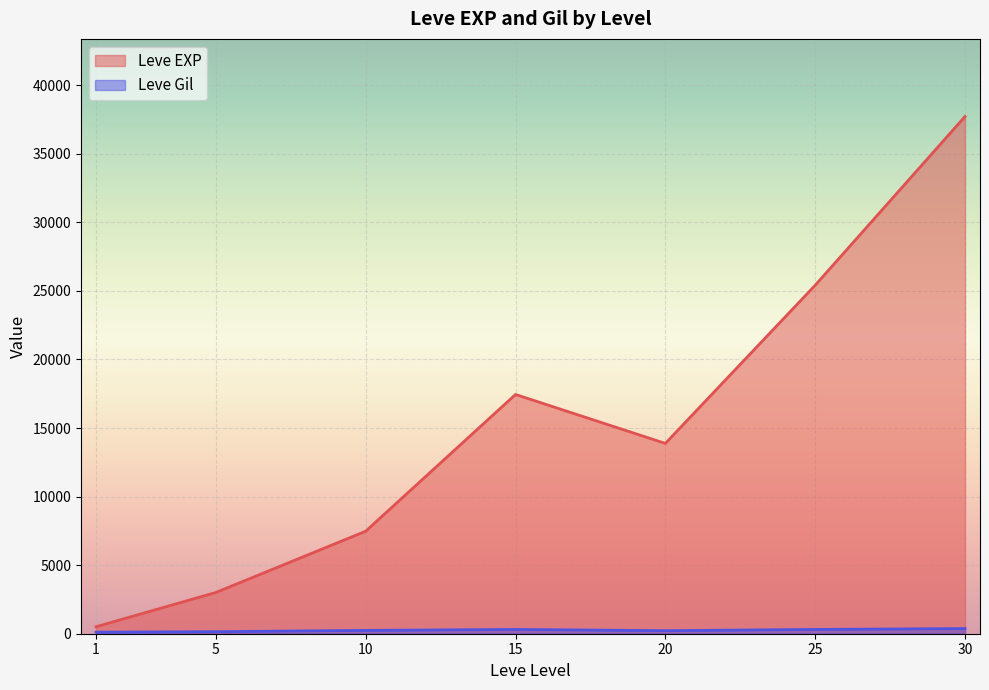

At how many categories does at least one series exceed 19926?

2